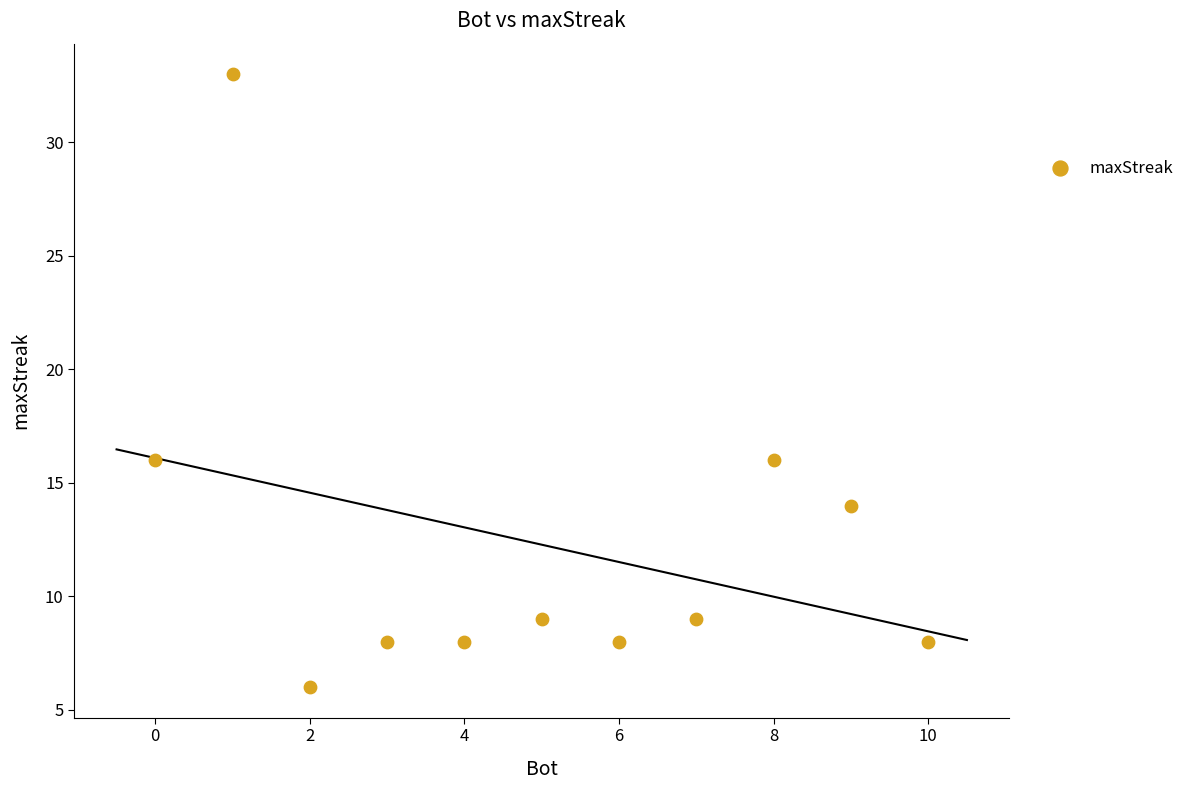

What is the range of X values (max minus min)?

10